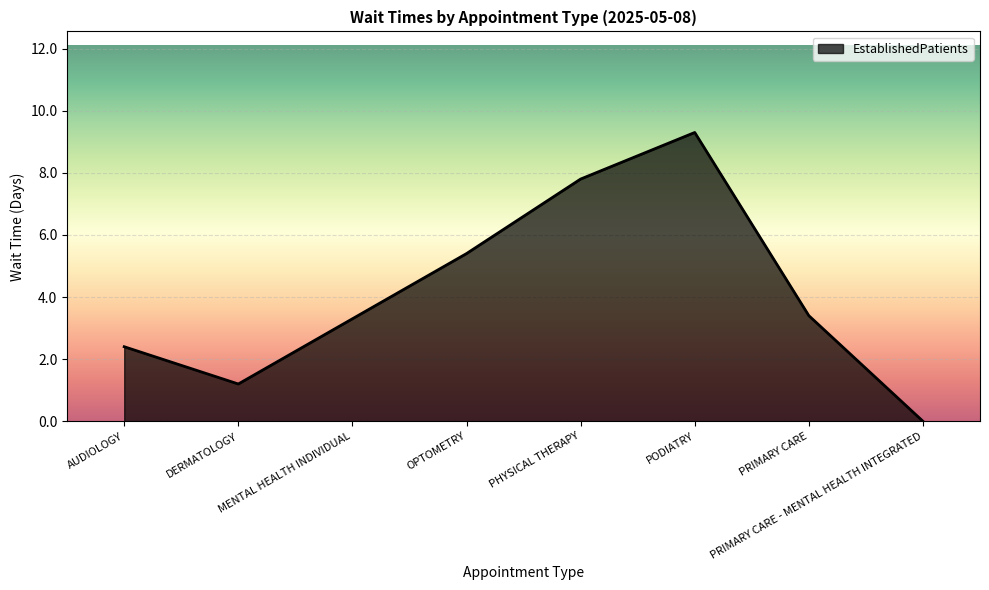

Reading left to right, extract all data points from this chart.

AUDIOLOGY=2.4	DERMATOLOGY=1.2	MENTAL HEALTH INDIVIDUAL=3.3	OPTOMETRY=5.4	PHYSICAL THERAPY=7.8	PODIATRY=9.3	PRIMARY CARE=3.4	PRIMARY CARE - MENTAL HEALTH INTEGRATED=0.0